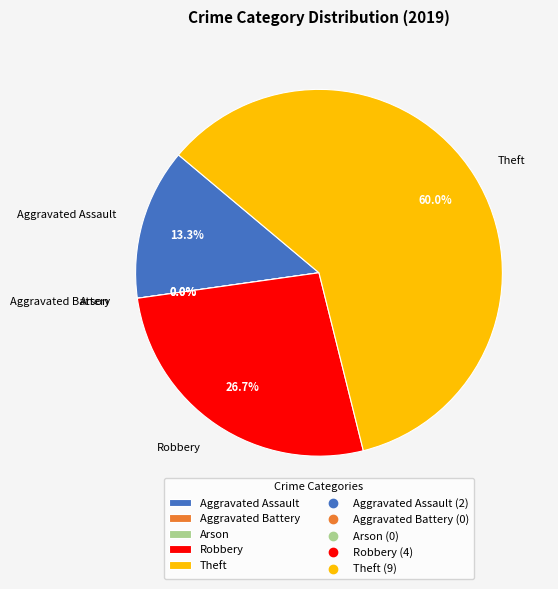

True or false: Theft accounts for 73% of the total.

False